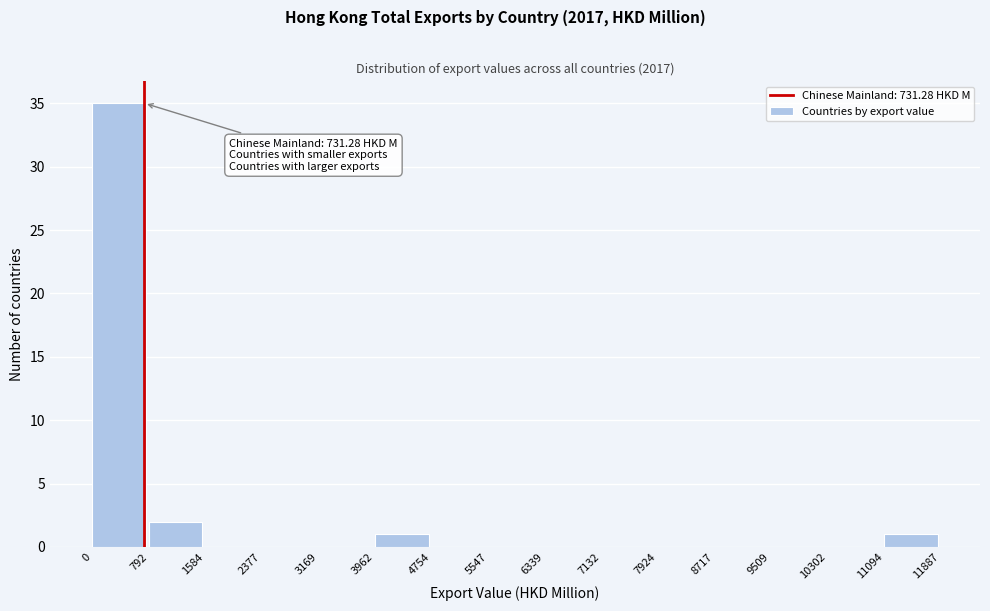

Over which range of the x-axis is the bar tallest?

0 to 792